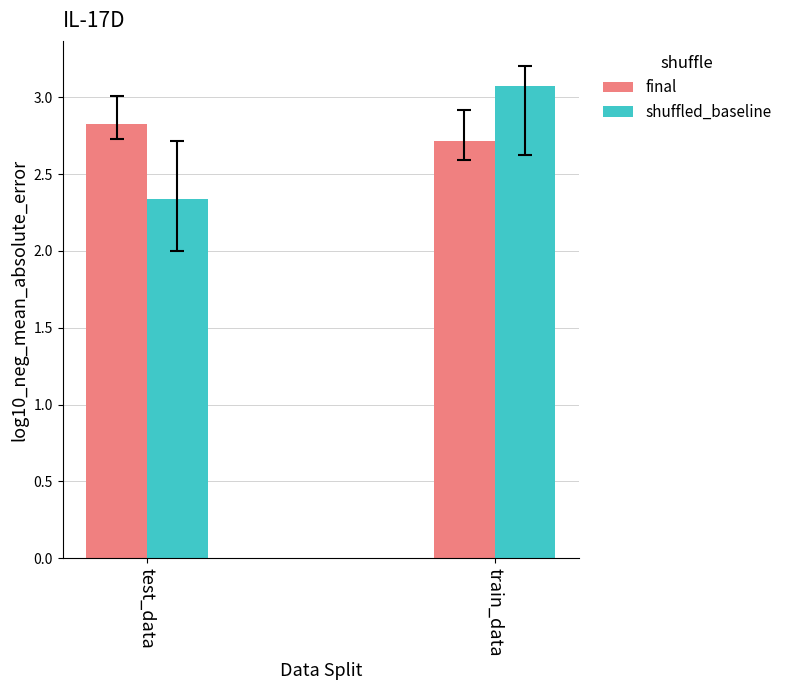

How many distinct data groups are displayed?

2